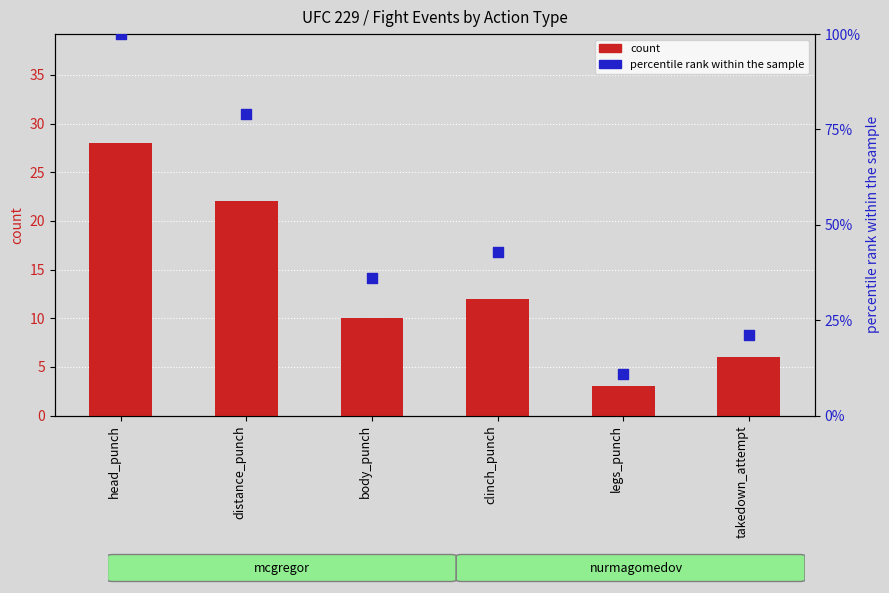

At how many categories does at least one series exceed 58?

2